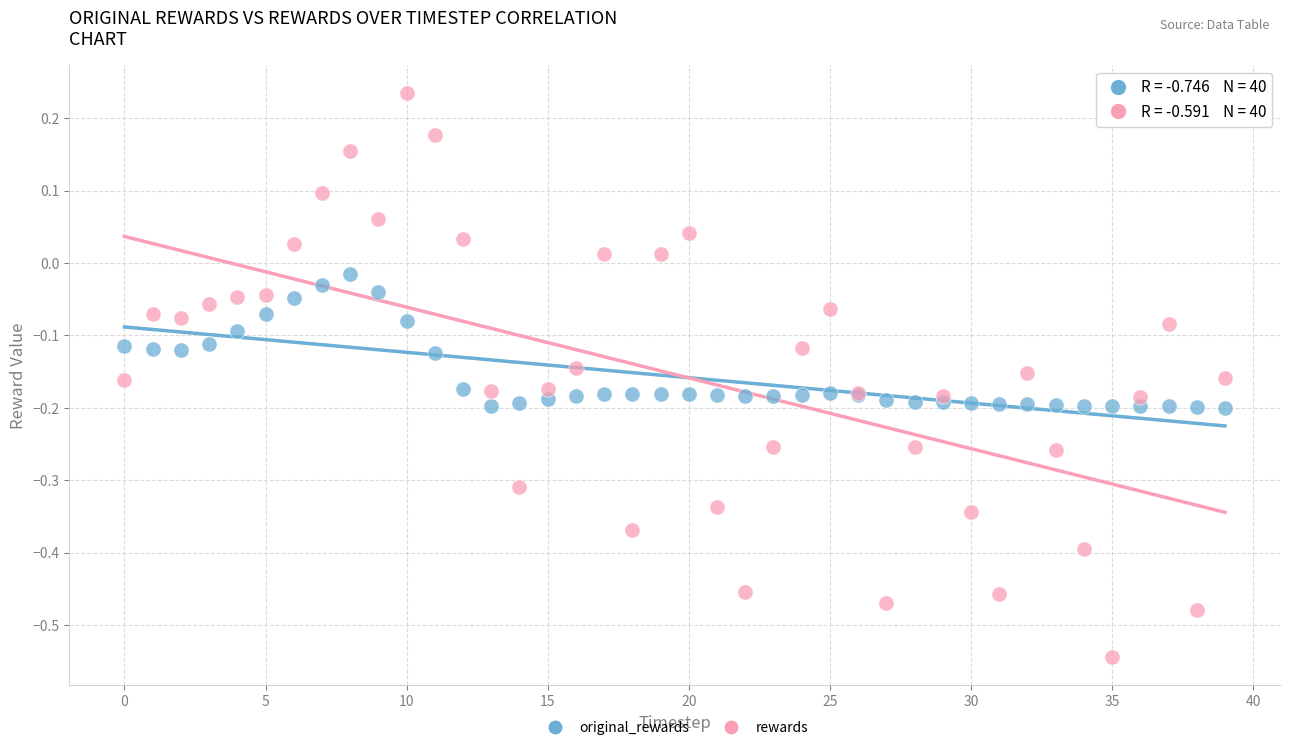

Which series reaches the maximum Y coordinate?

rewards